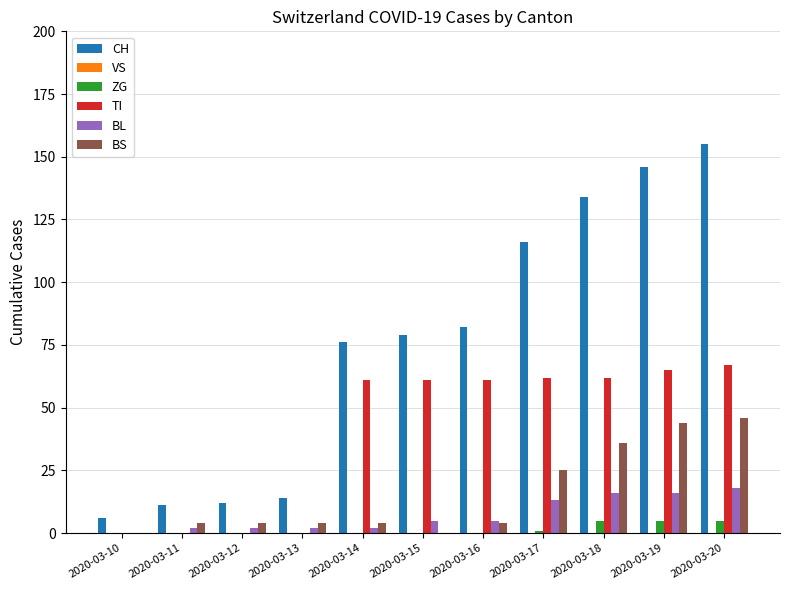

Where is BS nearest to the value 23?

2020-03-17